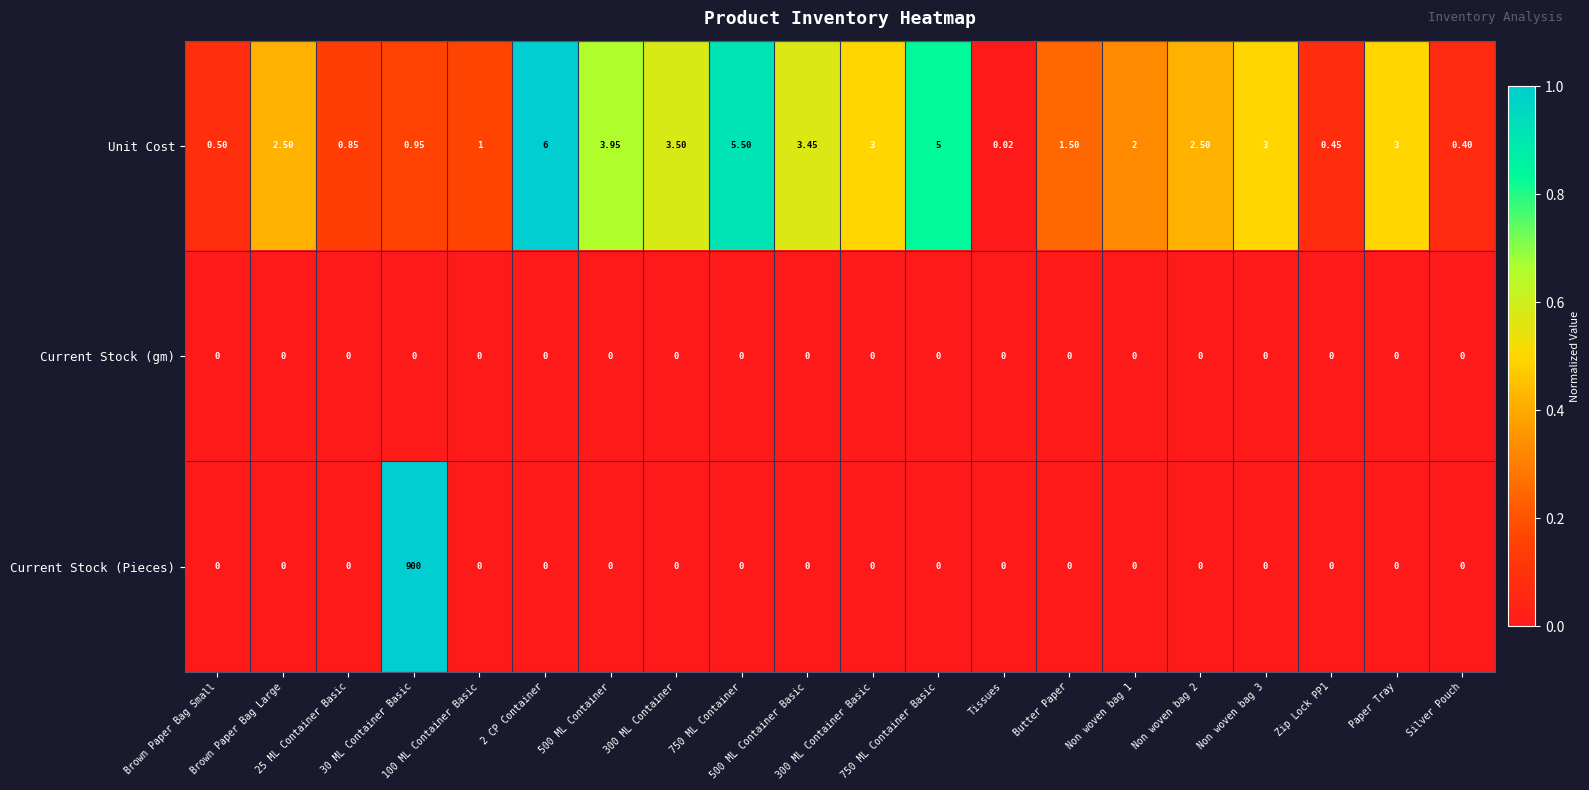

List the series in order of their peak value, highest first.

Current Stock (Pieces), Unit Cost, Current Stock (gm)